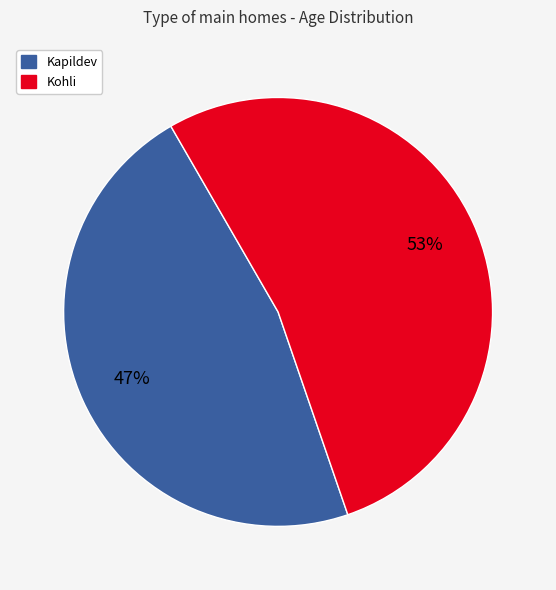

To the nearest percent, what portion does Kapildev represent?

47%